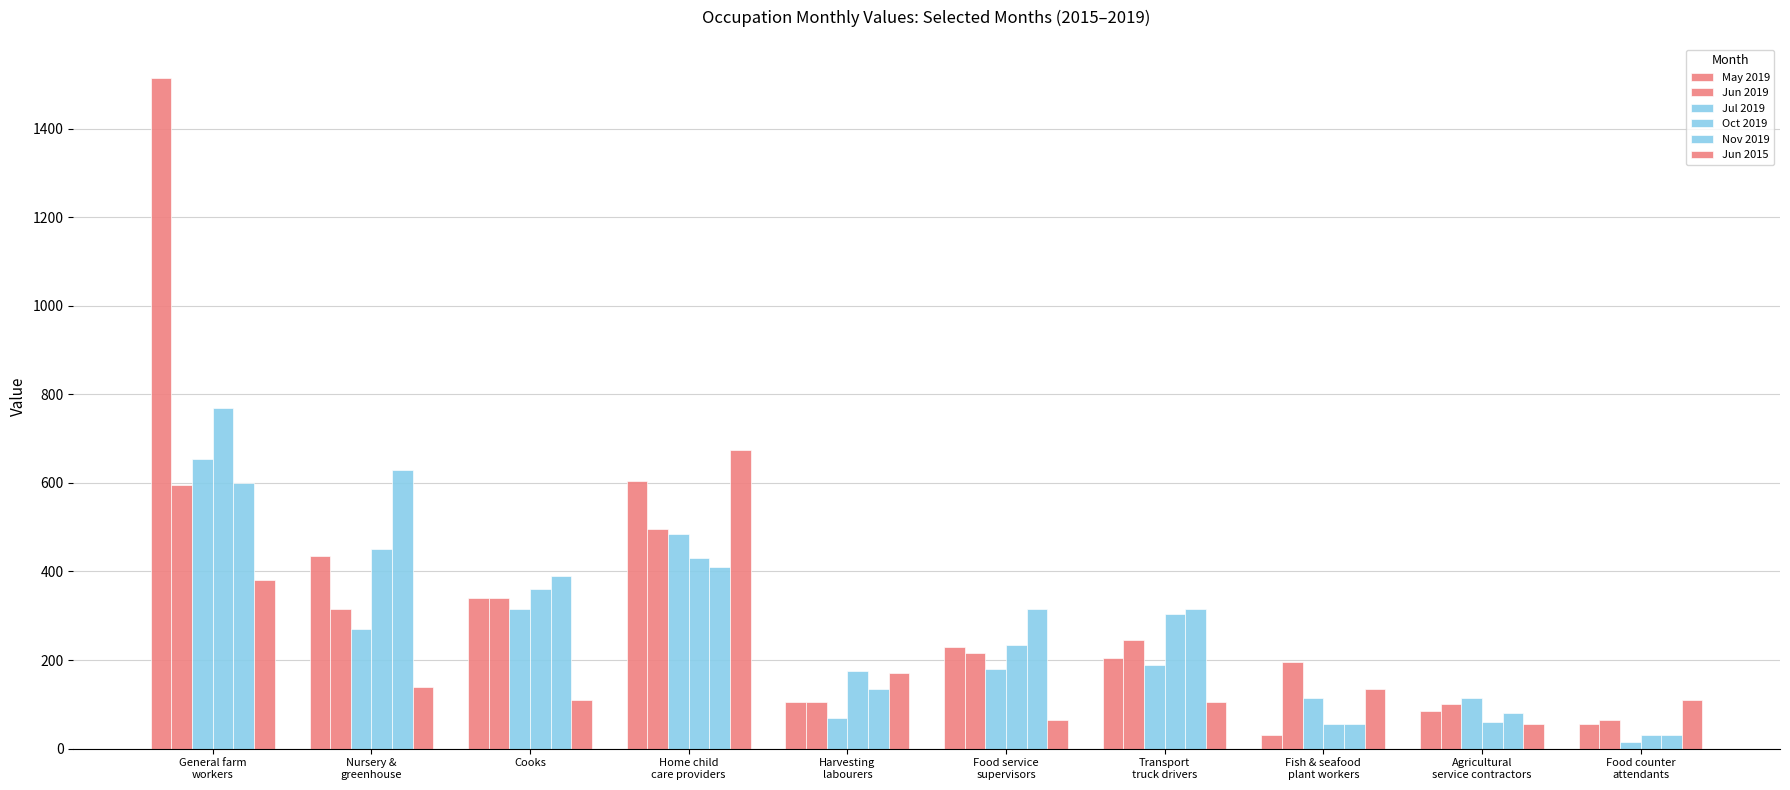

How many values in the Jun 2019 series are below 245?

5